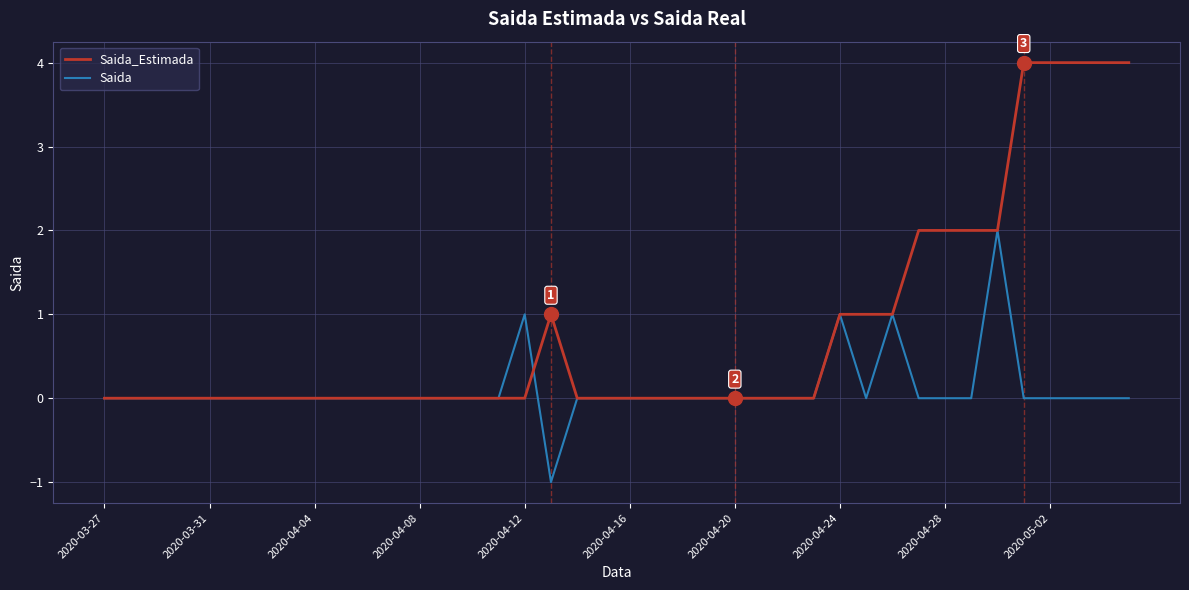

Which series has the largest total across all categories?

Saida_Estimada